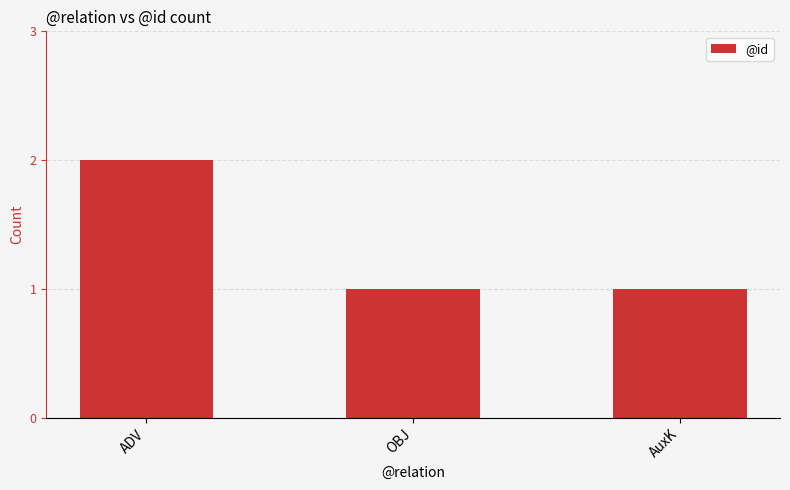

What position from the left is AuxK?

3